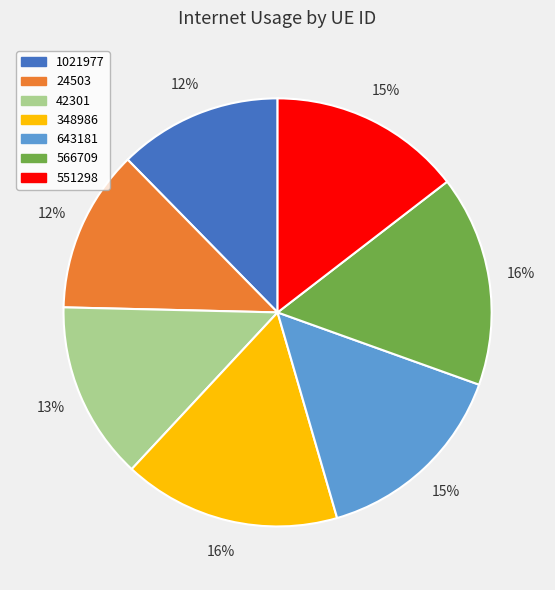

True or false: 643181 accounts for 15% of the total.

True